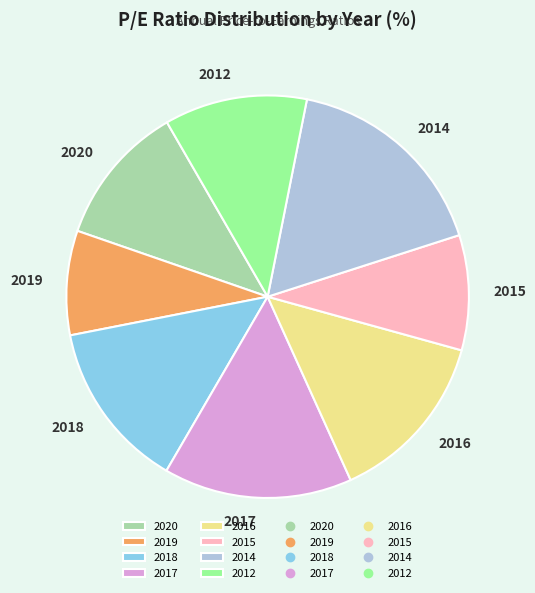

Which category has the biggest portion of the pie?

2014